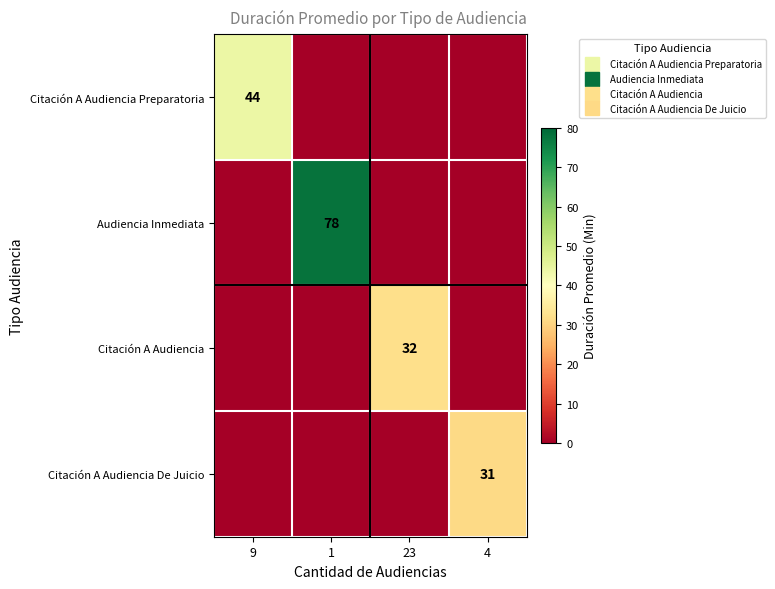

Between 1 and 4, which series saw the biggest shift?

Audiencia Inmediata